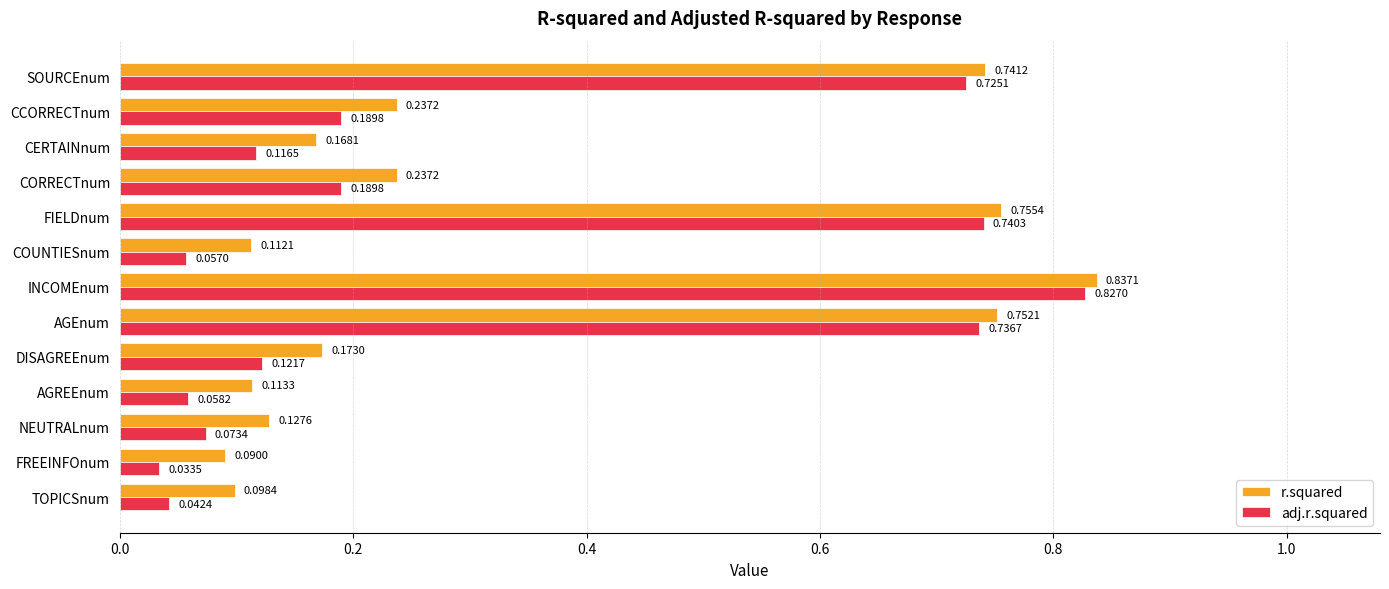

Rank the series by their maximum value, from highest to lowest.

r.squared, adj.r.squared